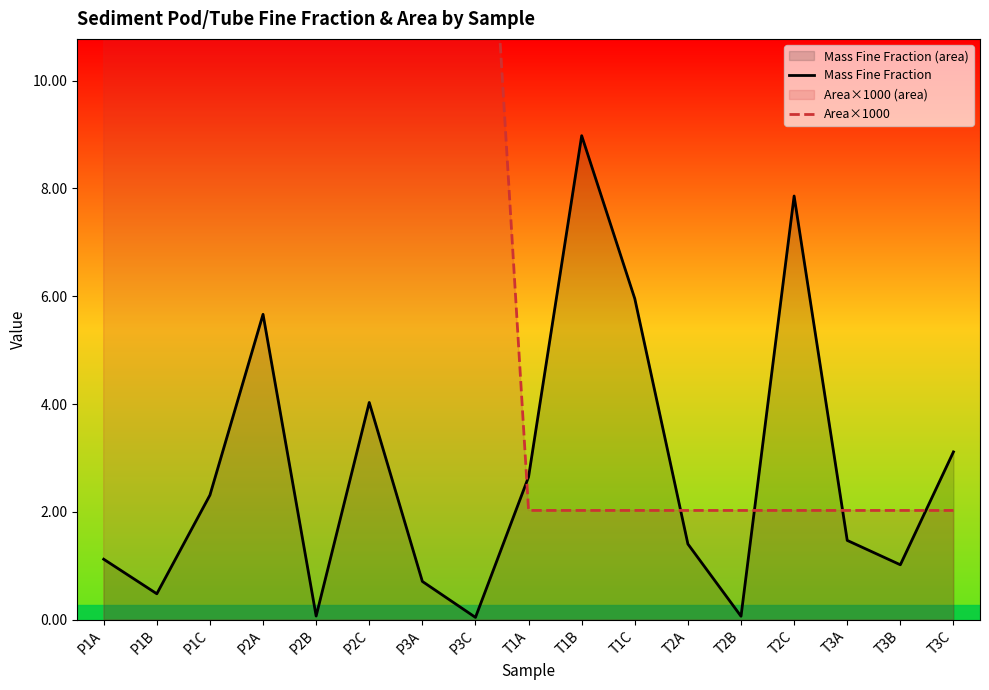

What is the label of the 4th point from the left?

P2A